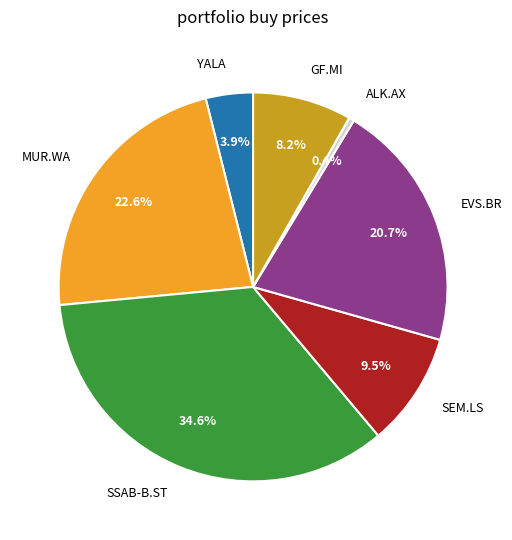

Is there a majority slice in this chart?

No